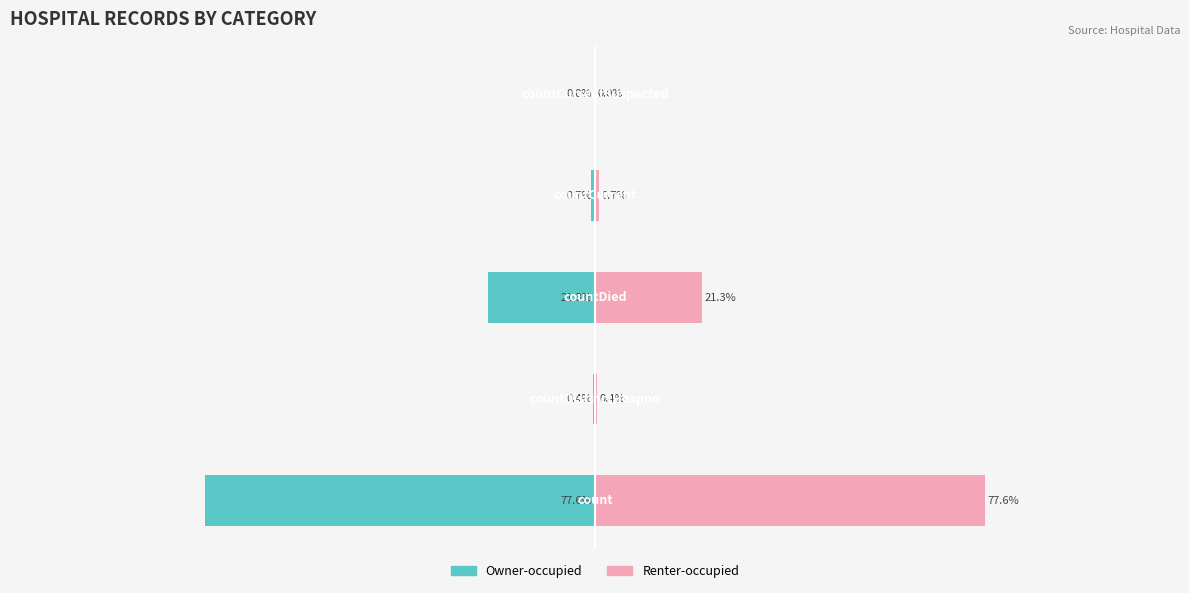

Rank the series by their average value, from highest to lowest.

Renter-occupied, Owner-occupied